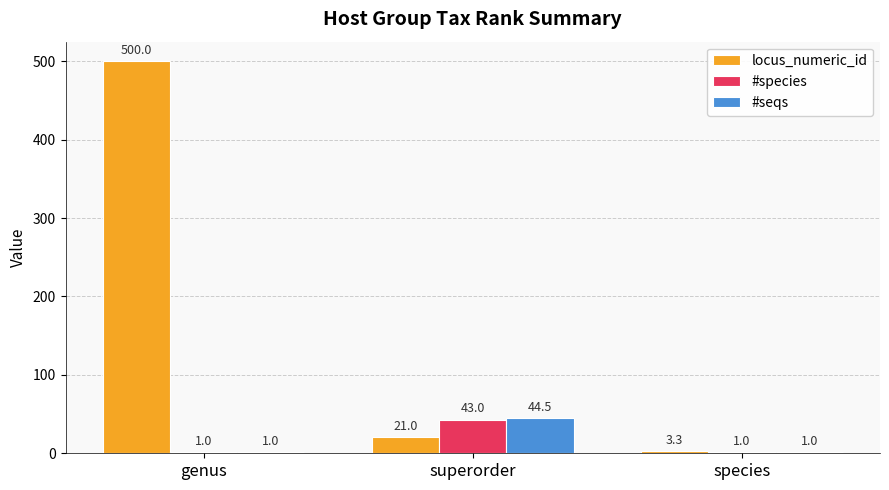

Which series changed the most between genus and superorder?

locus_numeric_id